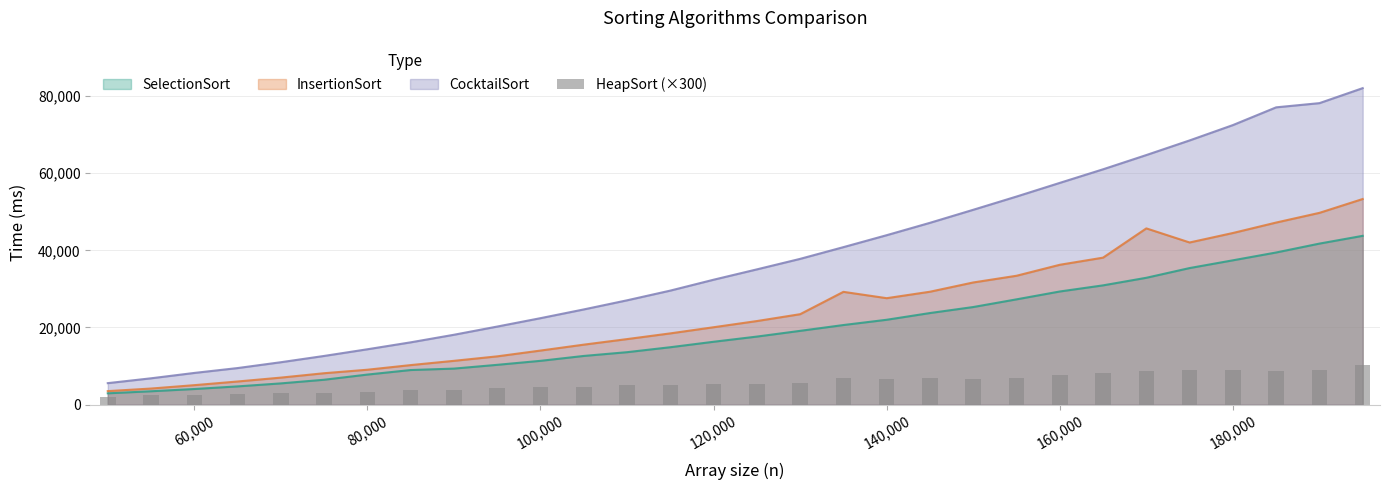

Is it true that InsertionSort equals 19296 at 100,000?

False